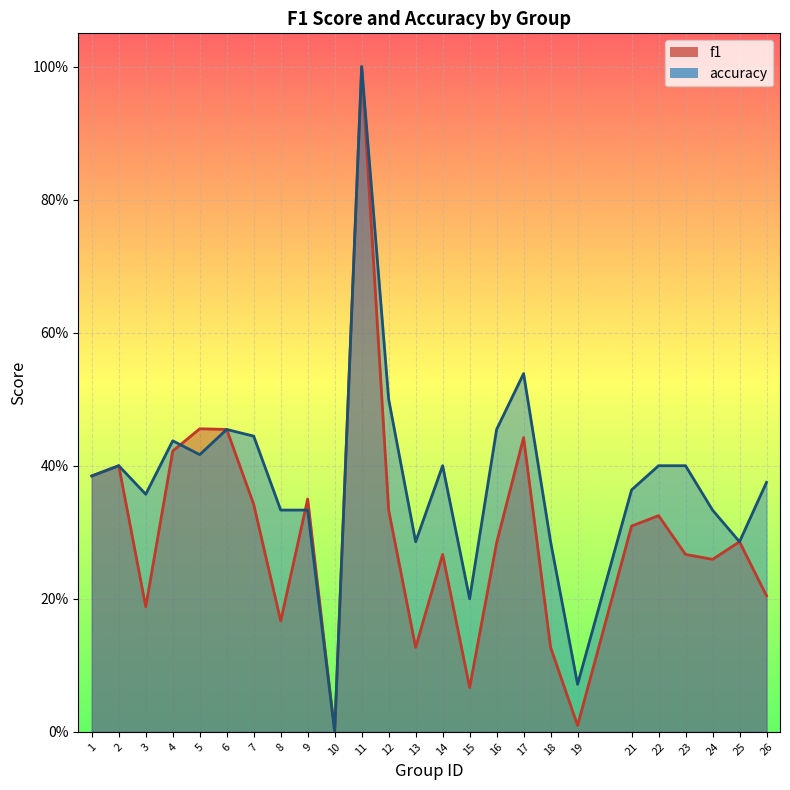

How many values in the accuracy series exceed 0?

24